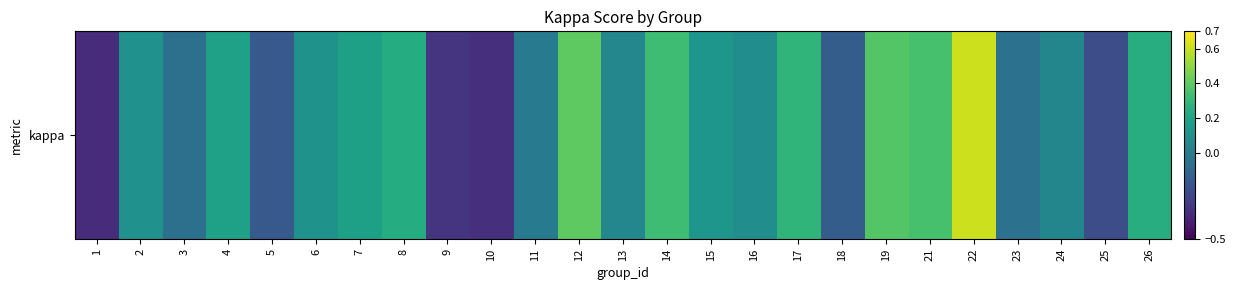

How many positive values are there?

16